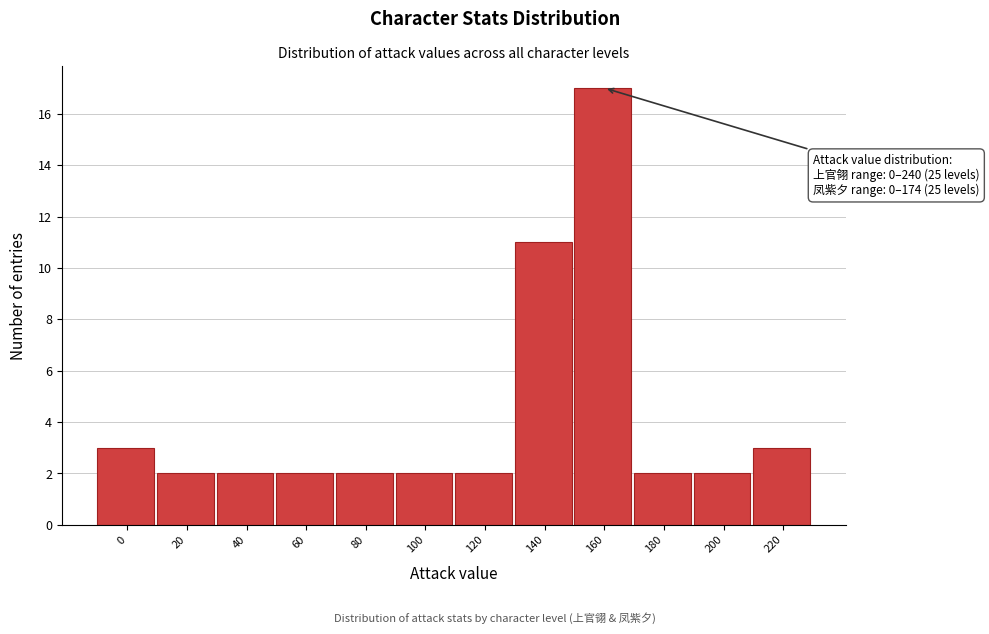

Reading right to left, extract all data points from this chart.

220=3	200=2	180=2	160=17	140=11	120=2	100=2	80=2	60=2	40=2	20=2	0=3